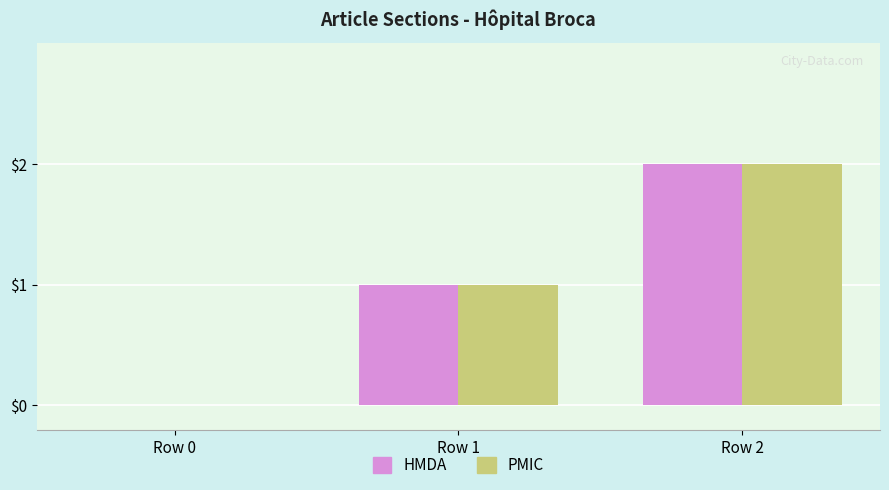

Where is HMDA nearest to the value 1?

Row 1